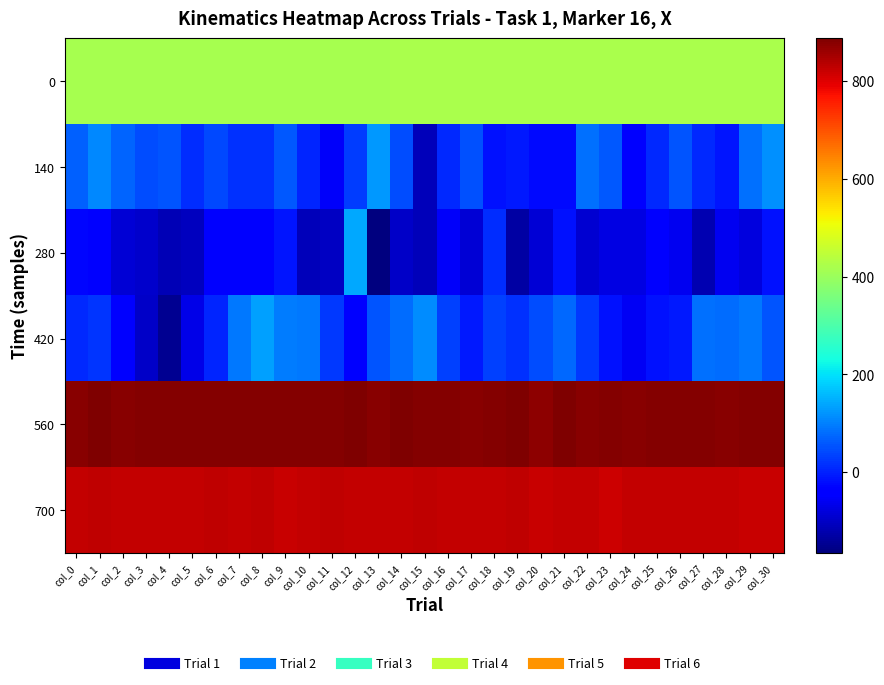

Reading right to left, list all the values displayed in this chart.

0: col_30=419.3	col_29=419.2	col_28=419.2	col_27=419.1	col_26=419.1	col_25=419.1	col_24=419.0	col_23=419.0	col_22=418.9	col_21=418.9	col_20=418.8	col_19=418.8	col_18=418.7	col_17=418.7	col_16=418.7	col_15=418.6	col_14=418.5	col_13=418.5	col_12=418.5	col_11=418.4	col_10=418.4	col_9=418.3	col_8=418.3	col_7=418.2	col_6=418.2	col_5=418.1	col_4=418.1	col_3=418.0	col_2=418.0	col_1=418.0	col_0=417.9
140: col_30=117.0	col_29=84.0	col_28=-12.0	col_27=10.0	col_26=55.0	col_25=10.0	col_24=-31.0	col_23=60.0	col_22=85.0	col_21=-24.0	col_20=-22.0	col_19=-6.0	col_18=-16.0	col_17=50.0	col_16=10.0	col_15=-110.0	col_14=46.0	col_13=123.0	col_12=30.0	col_11=-51.0	col_10=4.0	col_9=57.0	col_8=16.0	col_7=16.0	col_6=43.0	col_5=12.0	col_4=55.0	col_3=45.0	col_2=71.0	col_1=110.0	col_0=66.0
280: col_30=-16.0	col_29=-76.0	col_28=-61.0	col_27=-117.0	col_26=-61.0	col_25=-44.0	col_24=-73.0	col_23=-73.0	col_22=-90.0	col_21=-13.0	col_20=-84.0	col_19=-131.0	col_18=12.0	col_17=-83.0	col_16=-53.0	col_15=-109.0	col_14=-99.0	col_13=-165.0	col_12=143.0	col_11=-103.0	col_10=-110.0	col_9=-11.0	col_8=-30.0	col_7=-33.0	col_6=-41.0	col_5=-106.0	col_4=-112.0	col_3=-94.0	col_2=-84.0	col_1=-37.0	col_0=-29.0
420: col_30=56.0	col_29=93.0	col_28=81.0	col_27=83.0	col_26=-7.0	col_25=-17.0	col_24=-56.0	col_23=-13.0	col_22=27.0	col_21=76.0	col_20=48.0	col_19=17.0	col_18=33.0	col_17=-5.0	col_16=35.0	col_15=114.0	col_14=81.0	col_13=54.0	col_12=-34.0	col_11=28.0	col_10=90.0	col_9=95.0	col_8=134.0	col_7=90.0	col_6=7.0	col_5=-70.0	col_4=-148.0	col_3=-98.0	col_2=-33.0	col_1=24.0	col_0=11.0
560: col_30=882.0	col_29=881.0	col_28=878.0	col_27=880.0	col_26=879.0	col_25=879.0	col_24=878.0	col_23=880.0	col_22=878.0	col_21=883.0	col_20=874.0	col_19=885.0	col_18=881.0	col_17=875.0	col_16=881.0	col_15=882.0	col_14=884.0	col_13=877.0	col_12=886.0	col_11=882.0	col_10=880.0	col_9=882.0	col_8=882.0	col_7=880.0	col_6=882.0	col_5=881.0	col_4=881.0	col_3=880.0	col_2=877.0	col_1=887.0	col_0=878.0
700: col_30=821.0	col_29=821.0	col_28=822.0	col_27=823.0	col_26=822.0	col_25=823.0	col_24=822.0	col_23=817.0	col_22=823.0	col_21=822.0	col_20=818.0	col_19=826.0	col_18=822.0	col_17=823.0	col_16=822.0	col_15=828.0	col_14=824.0	col_13=823.0	col_12=823.0	col_11=826.0	col_10=822.0	col_9=821.0	col_8=826.0	col_7=824.0	col_6=829.0	col_5=823.0	col_4=823.0	col_3=824.0	col_2=824.0	col_1=828.0	col_0=822.0